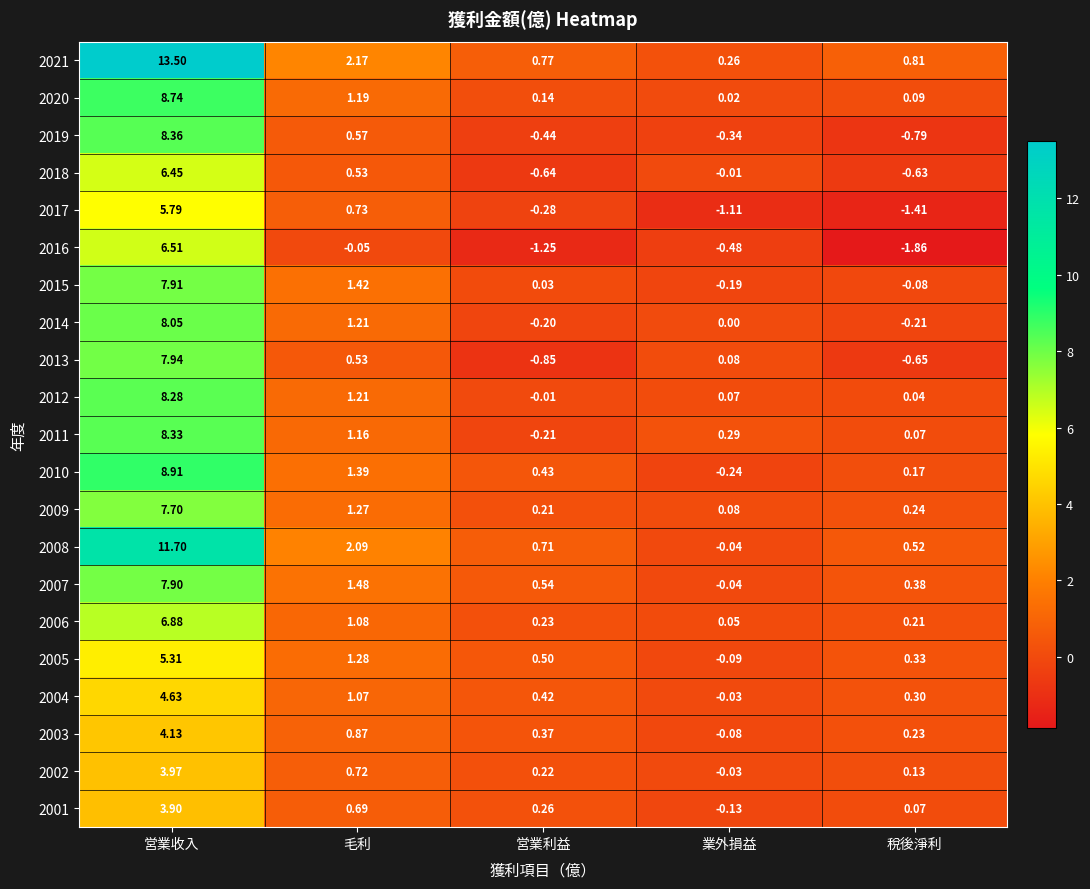

At which category is the sum across all series the highest?

営業收入